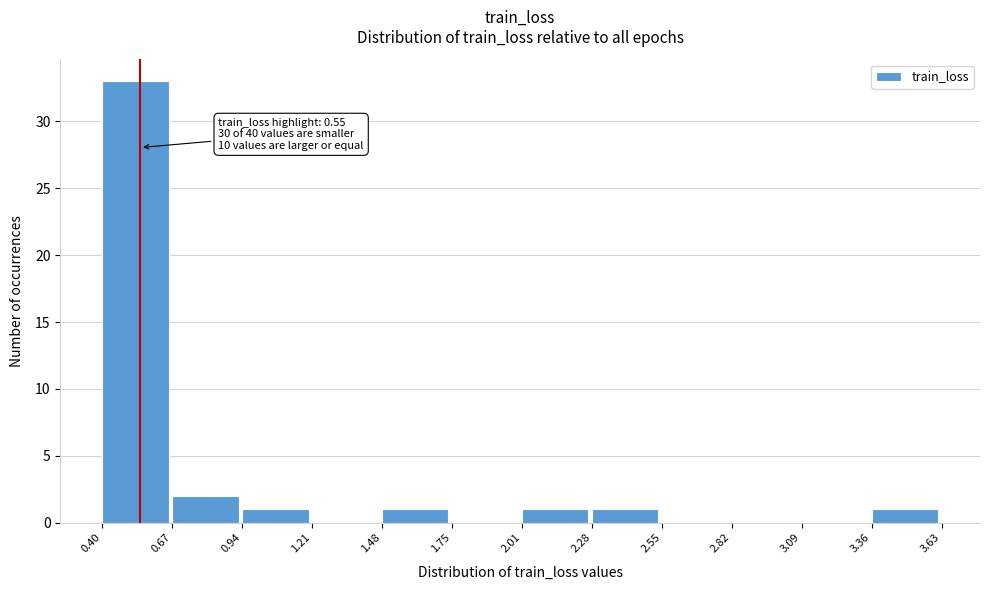

Over which range of the x-axis is the bar tallest?

0.40 to 0.67